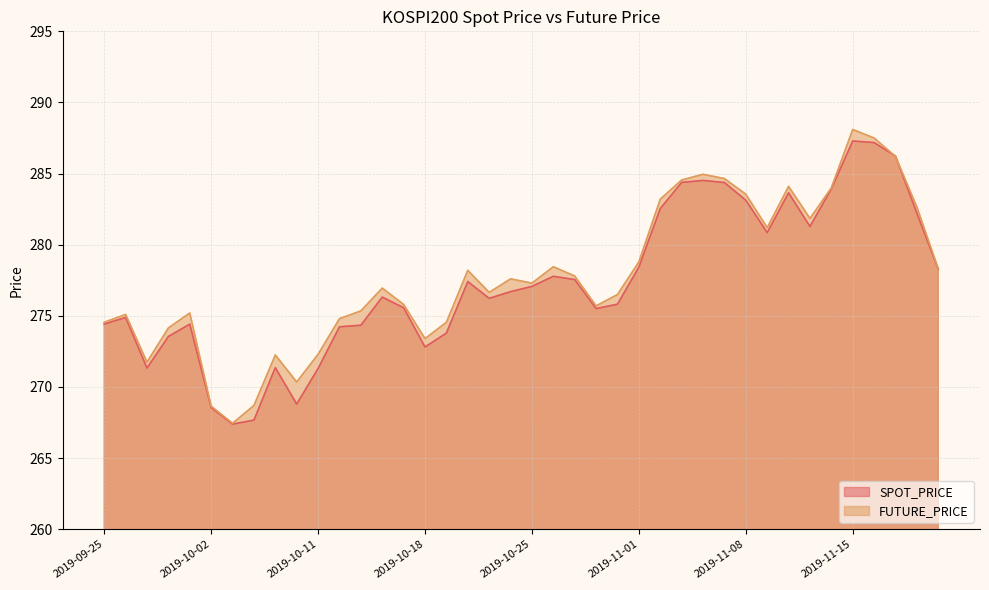

What is the spread (max minus min) of values at 2019-11-07?

0.3